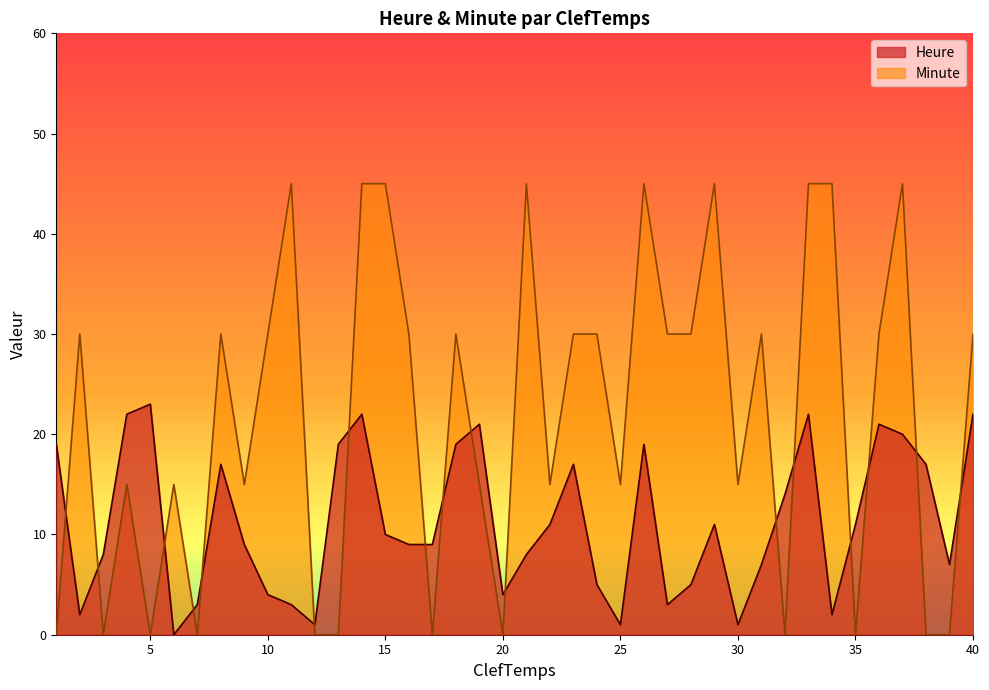

Which series has the largest range (max minus min)?

Minute